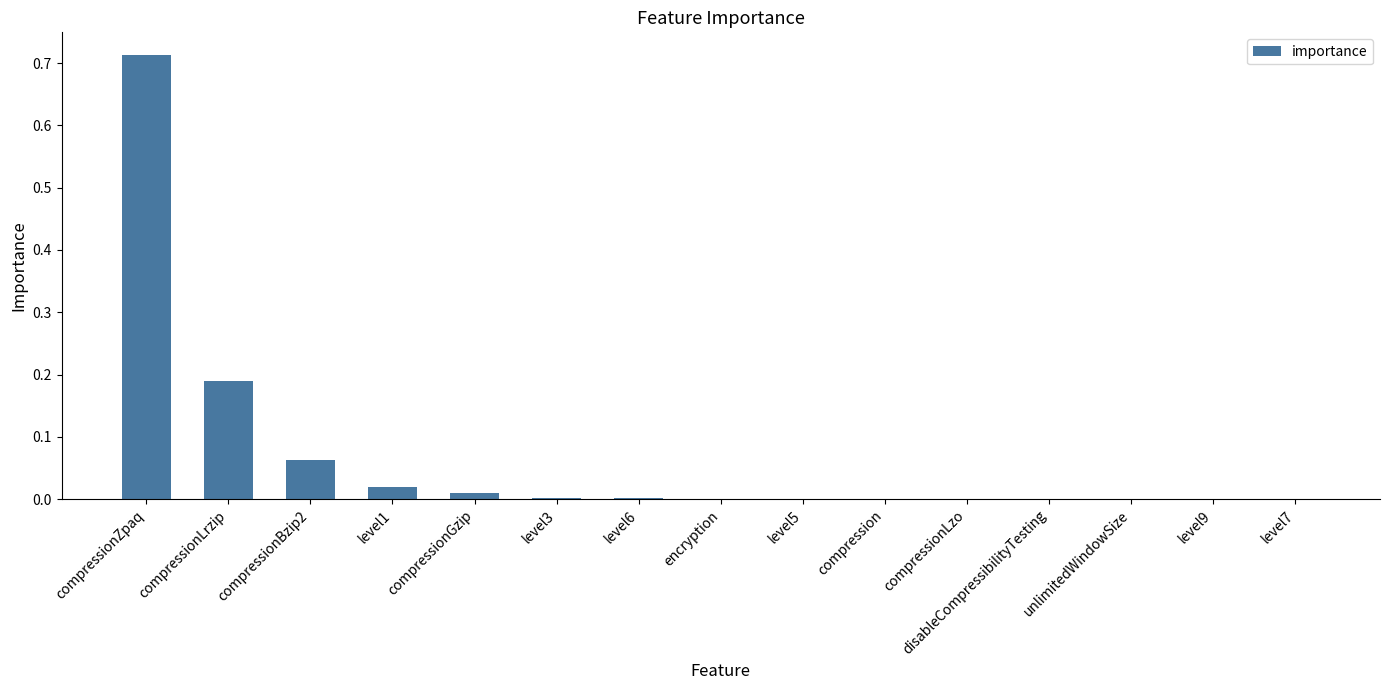

The chart shows a value of 0.0 at compressionLzo. True or false?

True